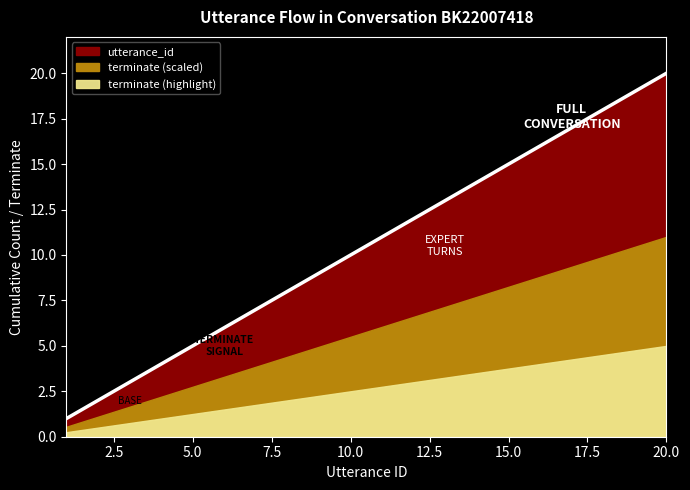

At which label does the data first exceed 11?

12